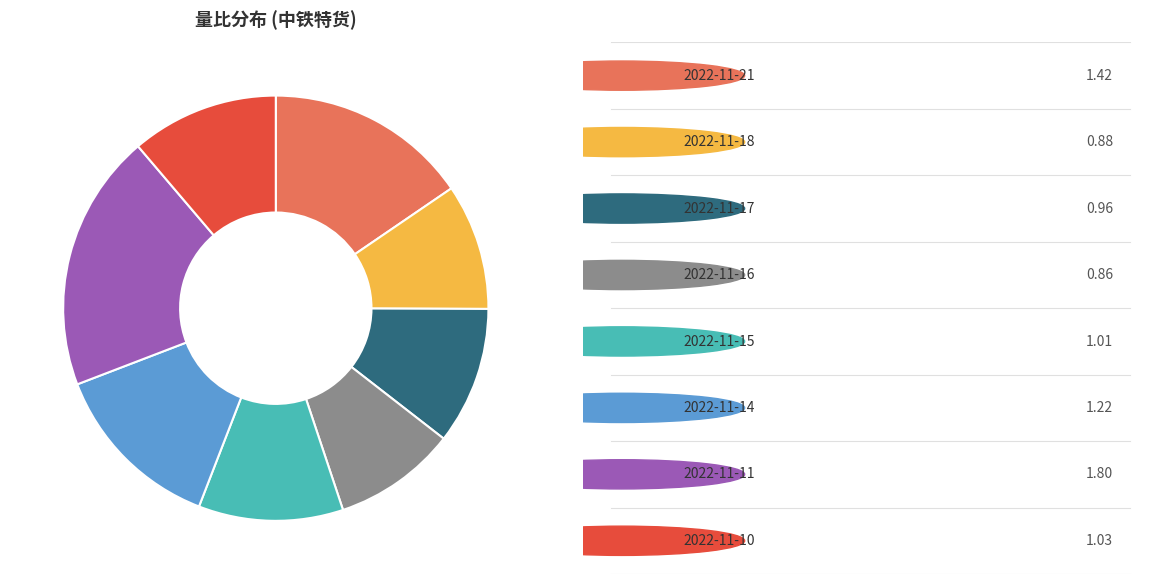

Is there a majority slice in this chart?

No